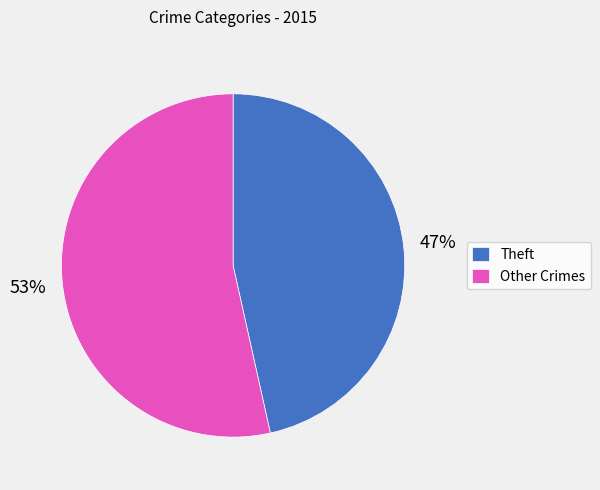

Is there any slice that represents more than half of the pie?

Yes